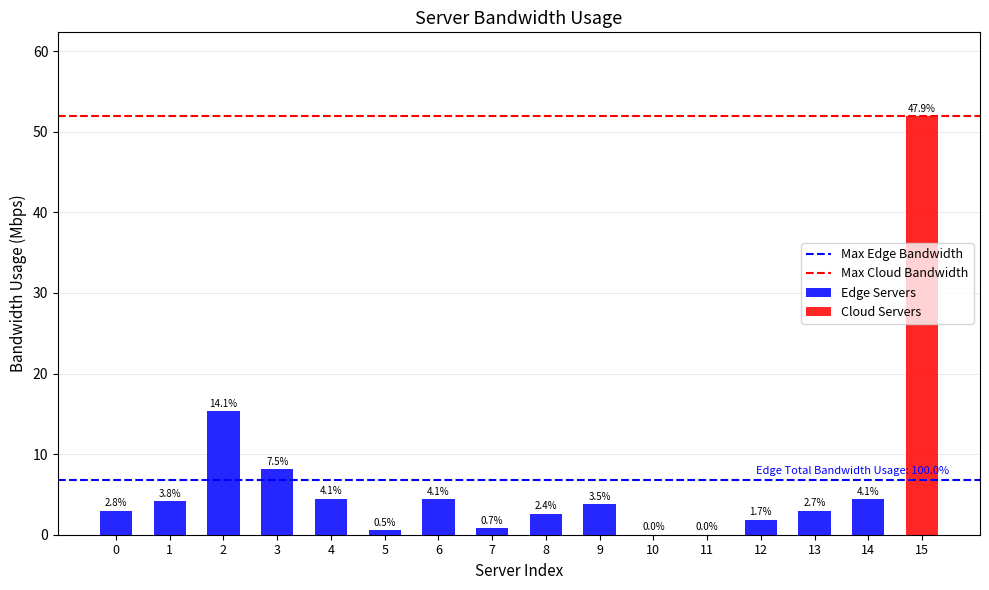

Rank the categories by value from lowest to highest.

10, 11, 5, 7, 12, 8, 13, 0, 9, 1, 14, 6, 4, 3, 2, 15